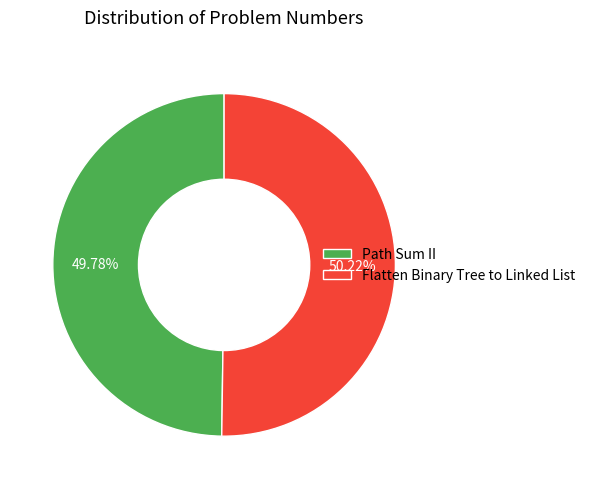

What portion of the pie excludes Path Sum II?

50.2%